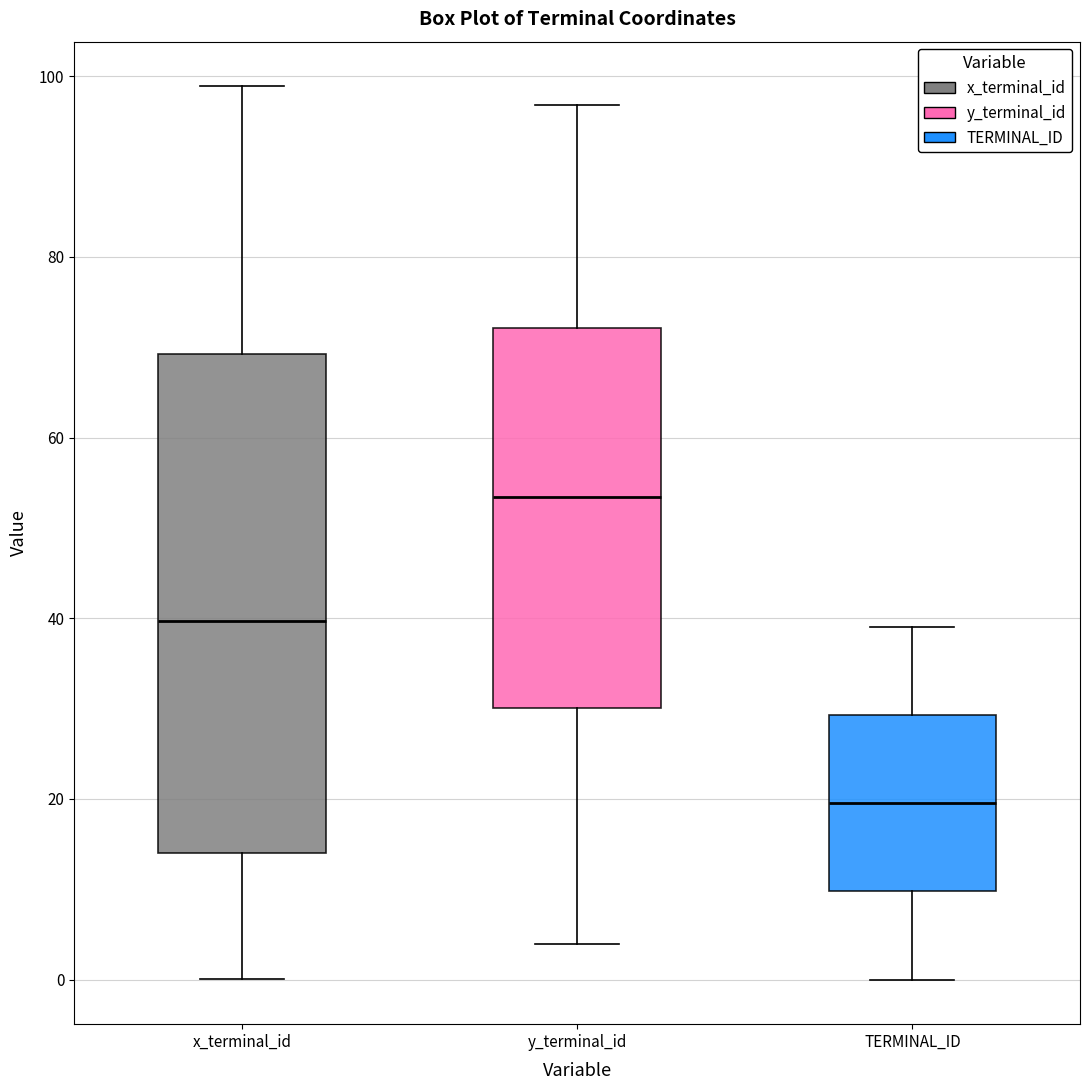

Where is the lower edge of the box for x_terminal_id on the y-axis? The values are not printed on the chart, so give them approximately, as read against the axis.

14